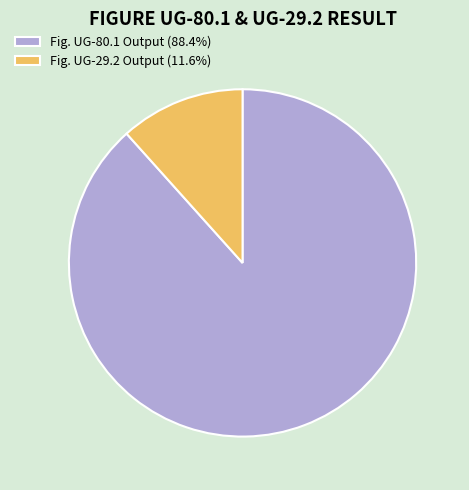

Does Fig. UG-80.1 Output (88.4%) account for over 50% of the chart?

Yes